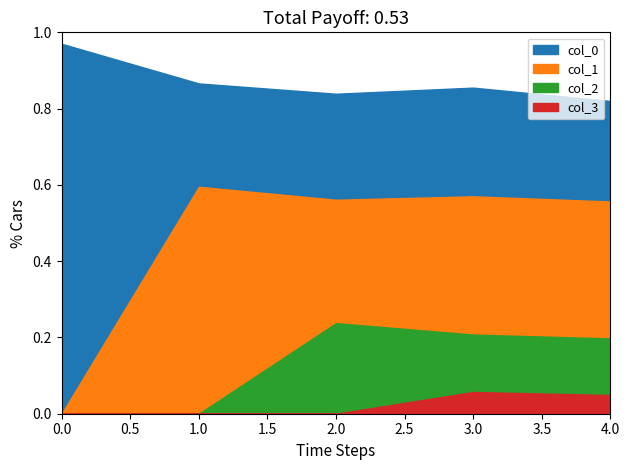

How many values in col_1 are above zero?

4